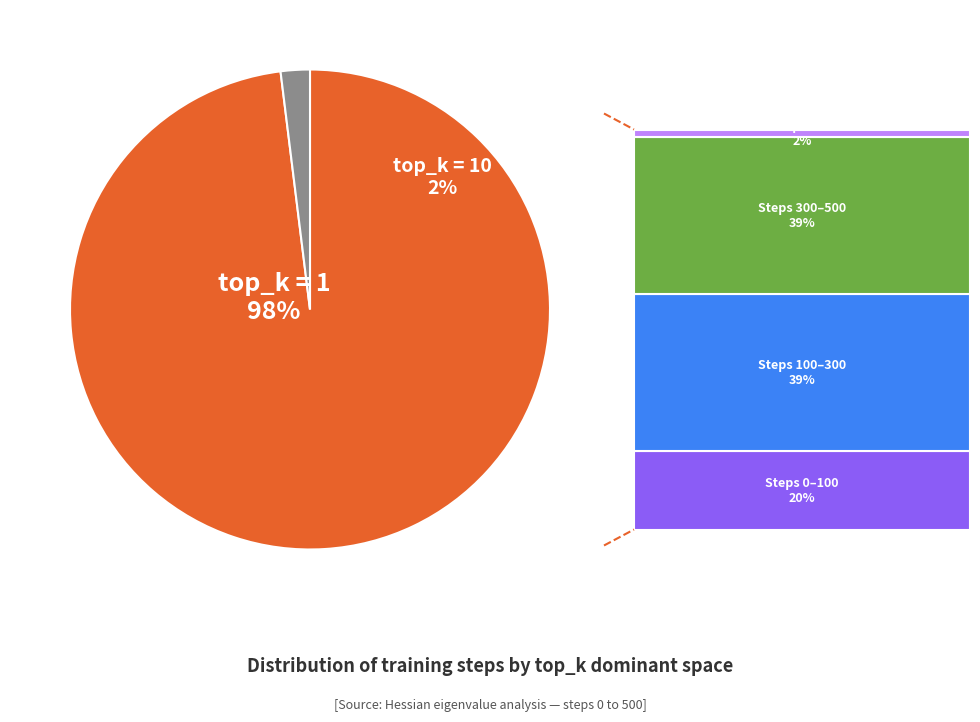

How much of the chart is everything except top_k_dominant_space_10?

98.0%